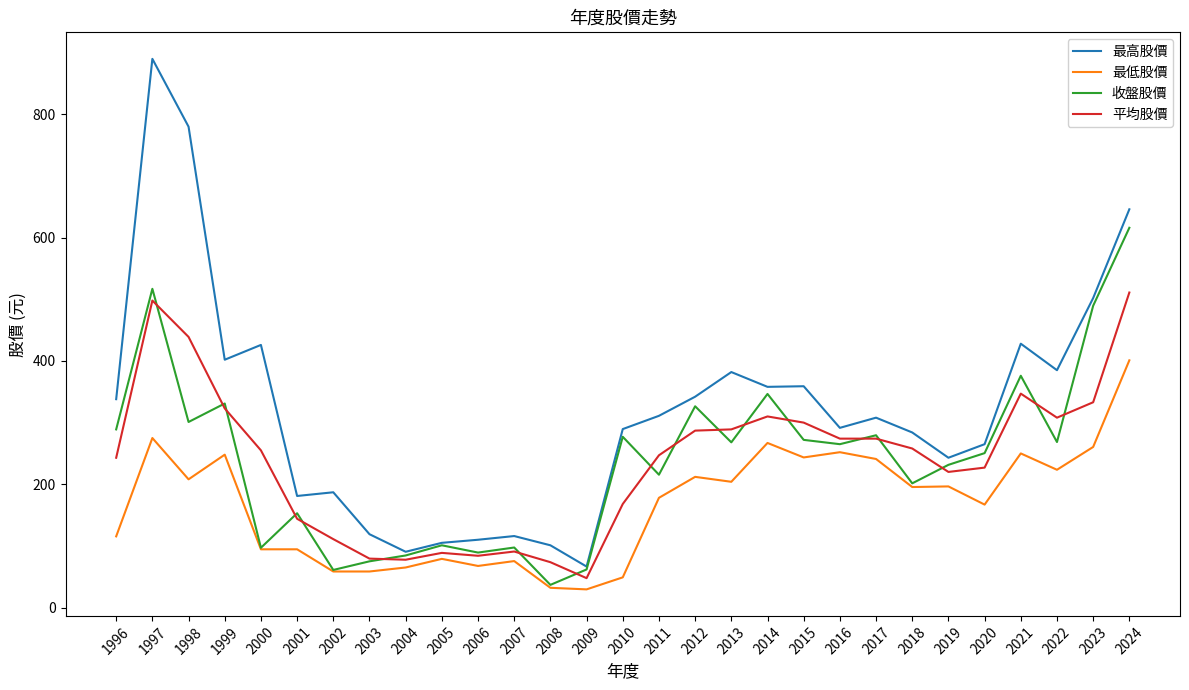

What is the smallest value displayed?

29.5